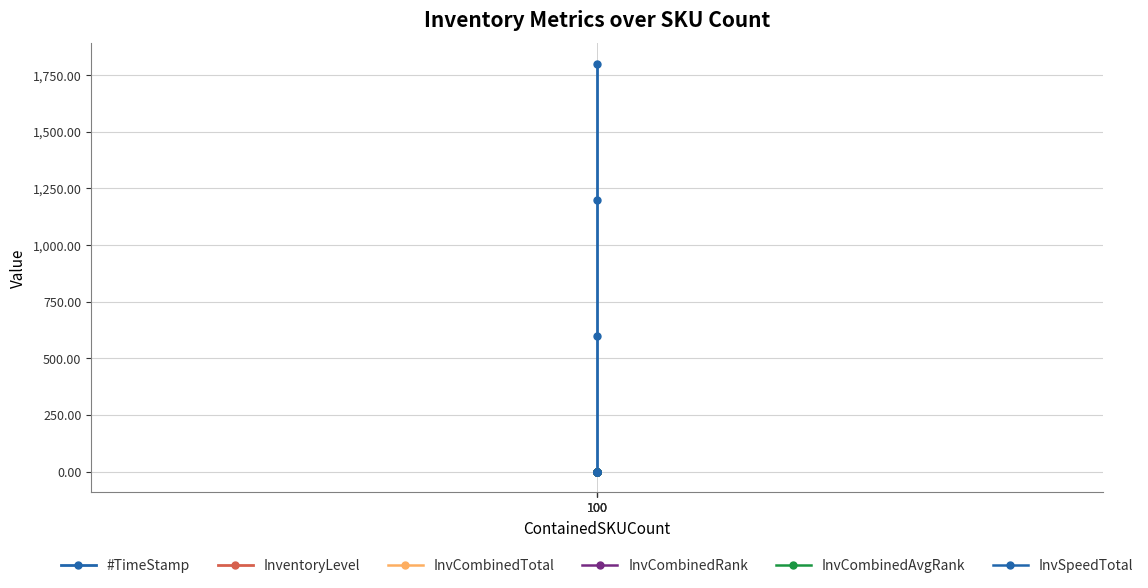

True or false: InvCombinedRank and InvCombinedAvgRank cross at least once.

False